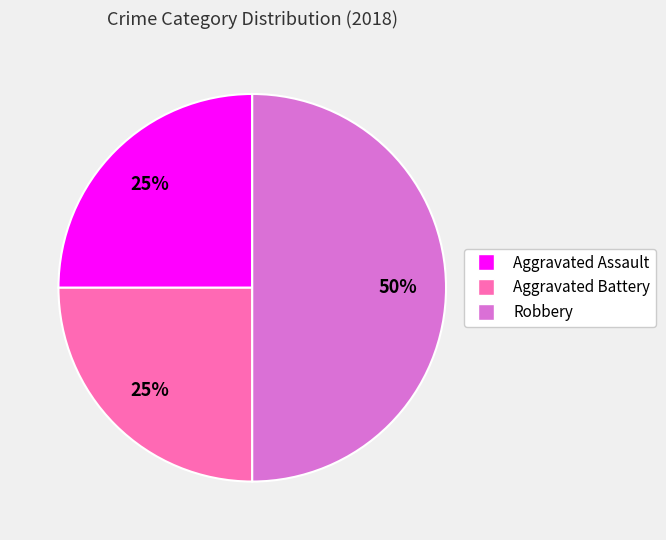

To the nearest percent, what portion does Aggravated Battery represent?

25%